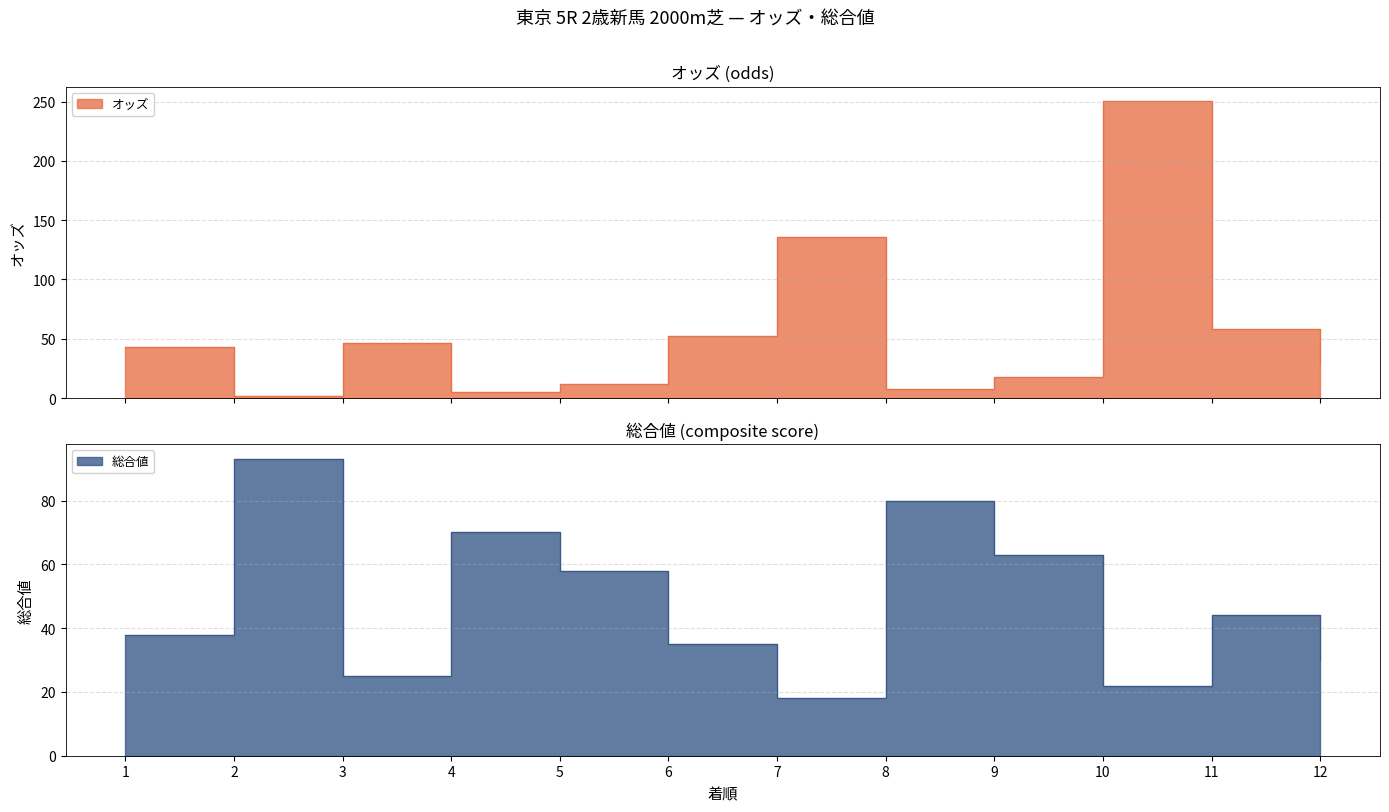

Which series has the largest total across all categories?

オッズ